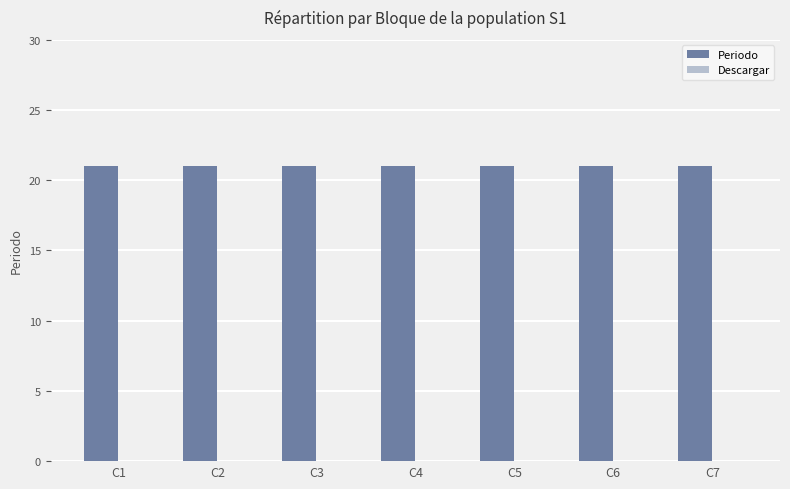

Reading right to left, transcribe all the data shown in this chart.

Periodo: 21	21	21	21	21	21	21
Descargar: 0	0	0	0	0	0	0